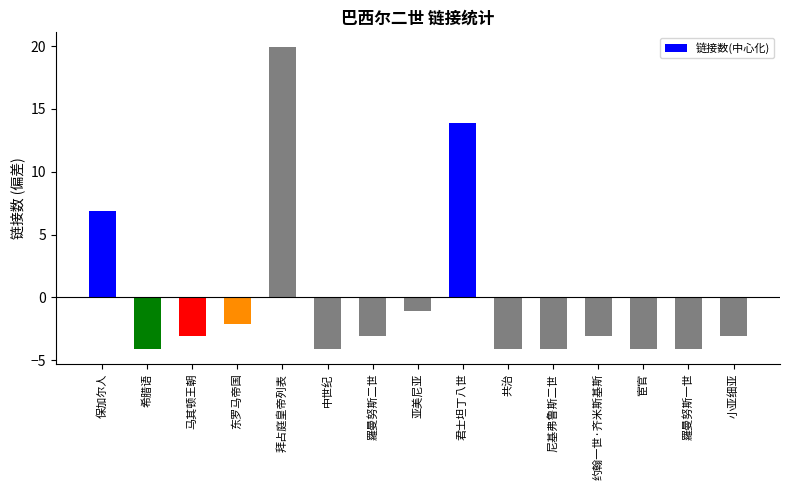

How many series are shown in this chart?

1